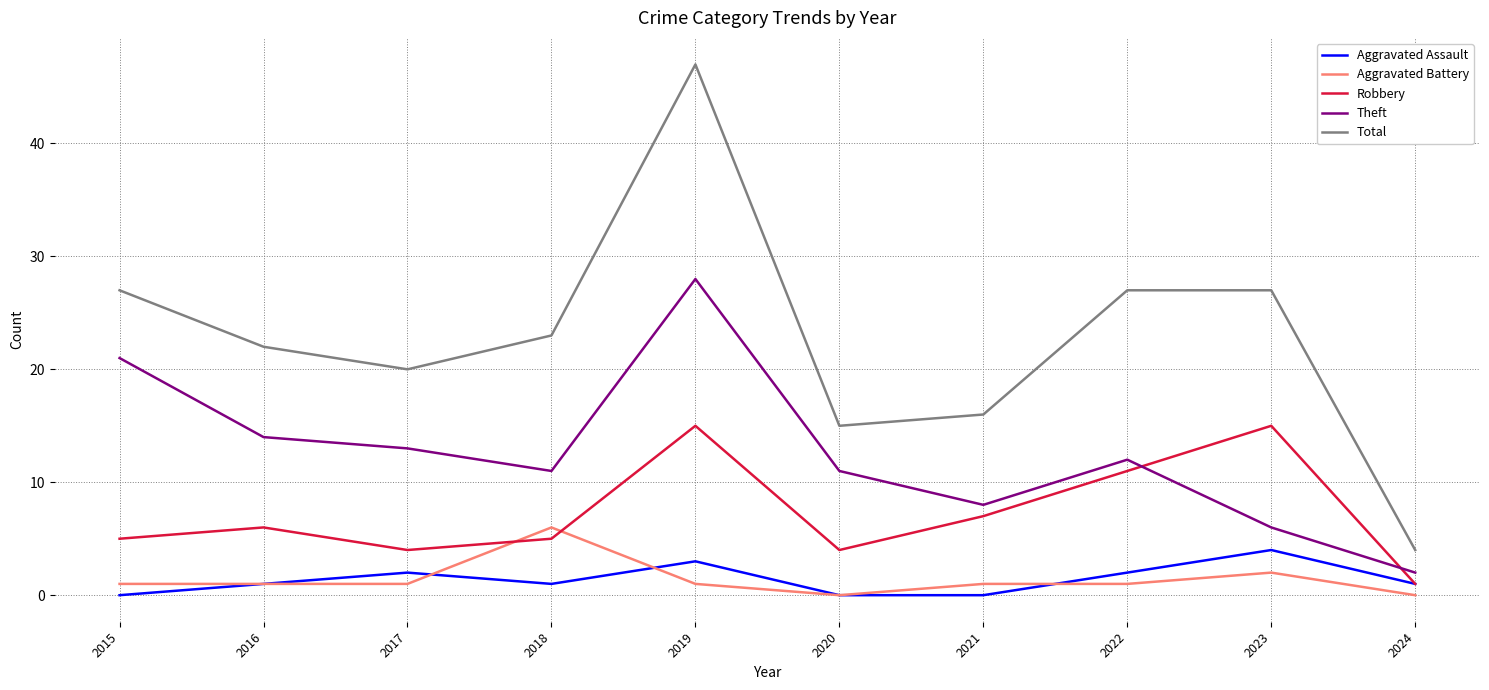

What is the difference between the maximum and minimum values in the Theft series?

26